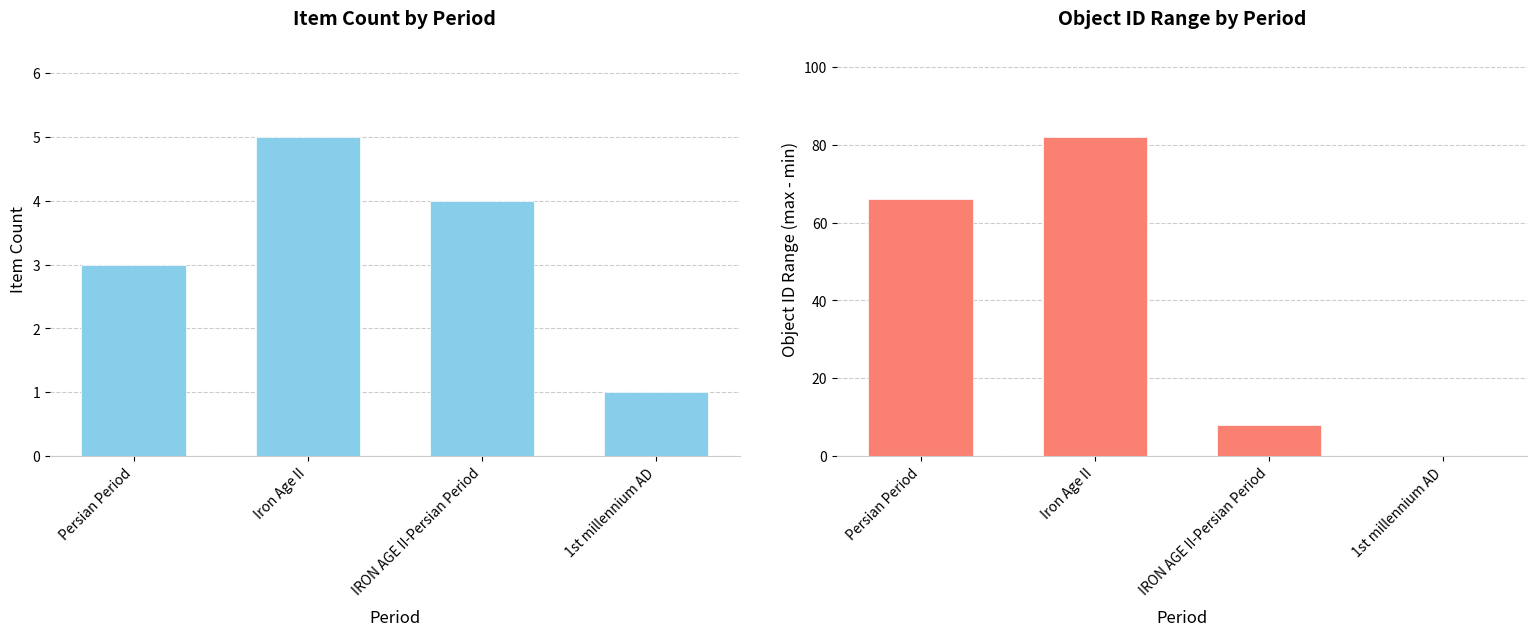

Reading left to right, transcribe all the data shown in this chart.

Item Count: 3	5	4	1
ID Range: 66	82	8	0